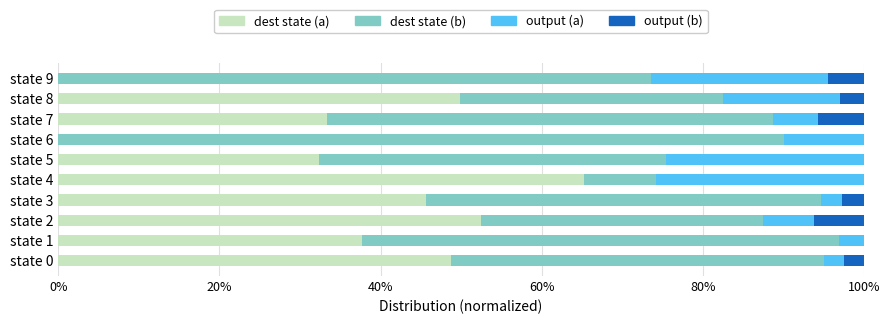

What is the total value across all series at state 7?

100.0